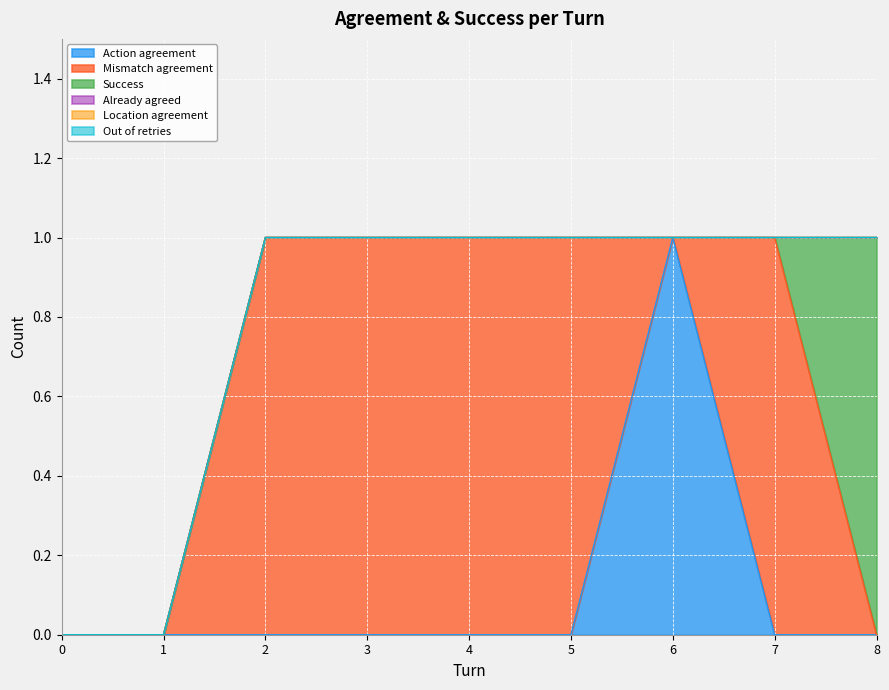

What is the greatest value displayed?

1